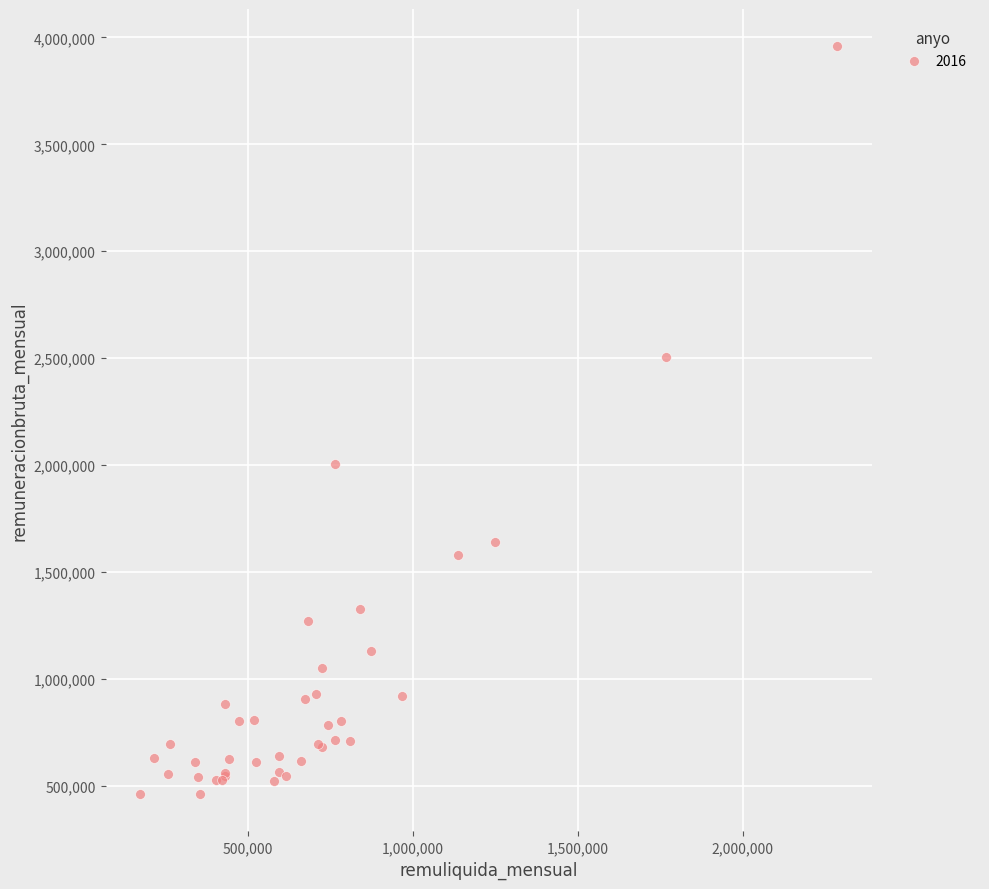

What Y value in the scatter plot is closest to 2210039?

2005731